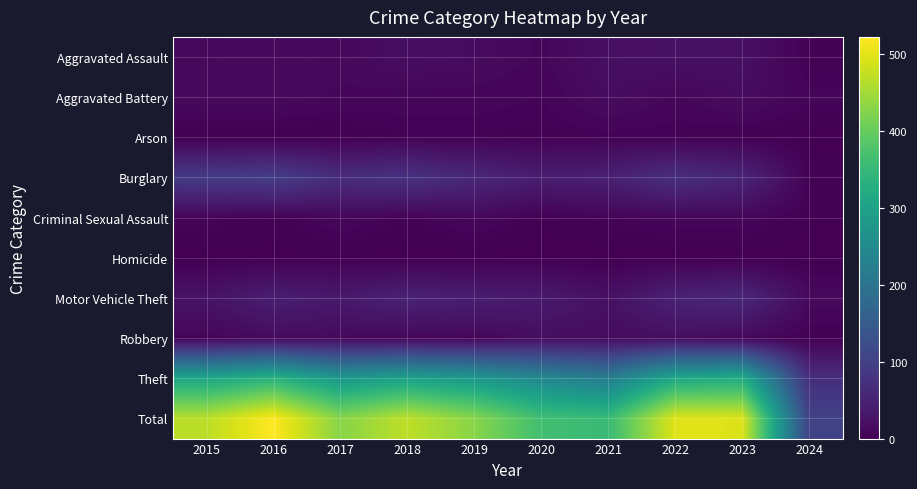

List the series in order of their peak value, highest first.

Total, Theft, Burglary, Motor Vehicle Theft, Aggravated Assault, Robbery, Aggravated Battery, Criminal Sexual Assault, Arson, Homicide